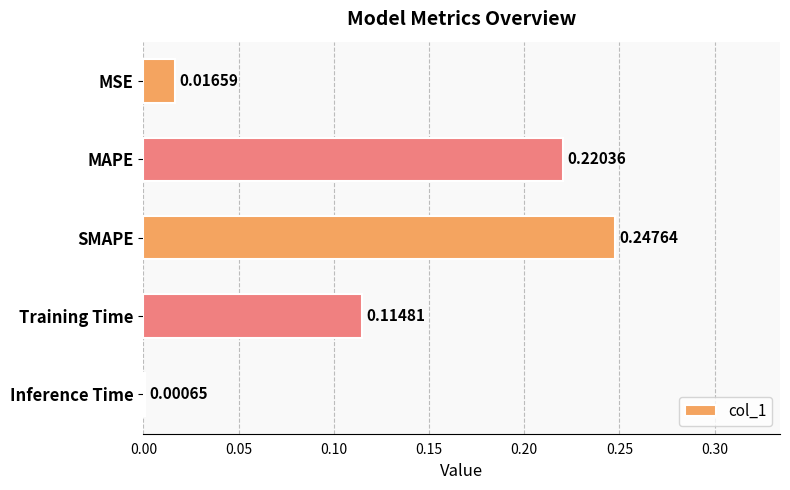

Which category has the highest value across all series?

SMAPE